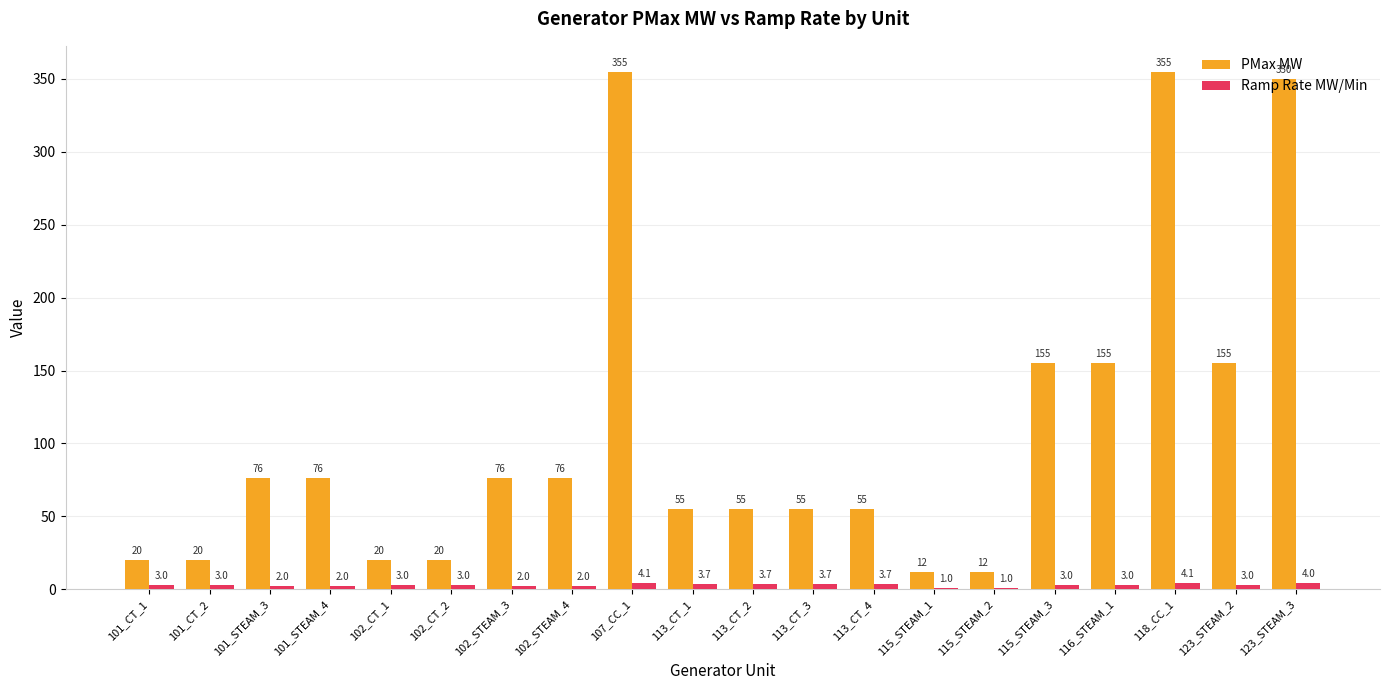

What is the total value across all series at 113_CT_2?

58.7